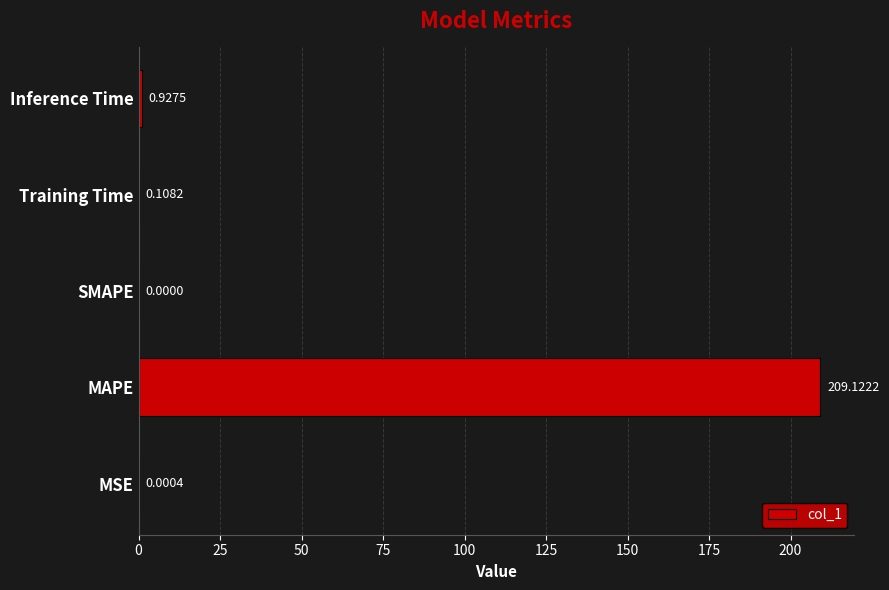

What is the sum of all values?

210.2